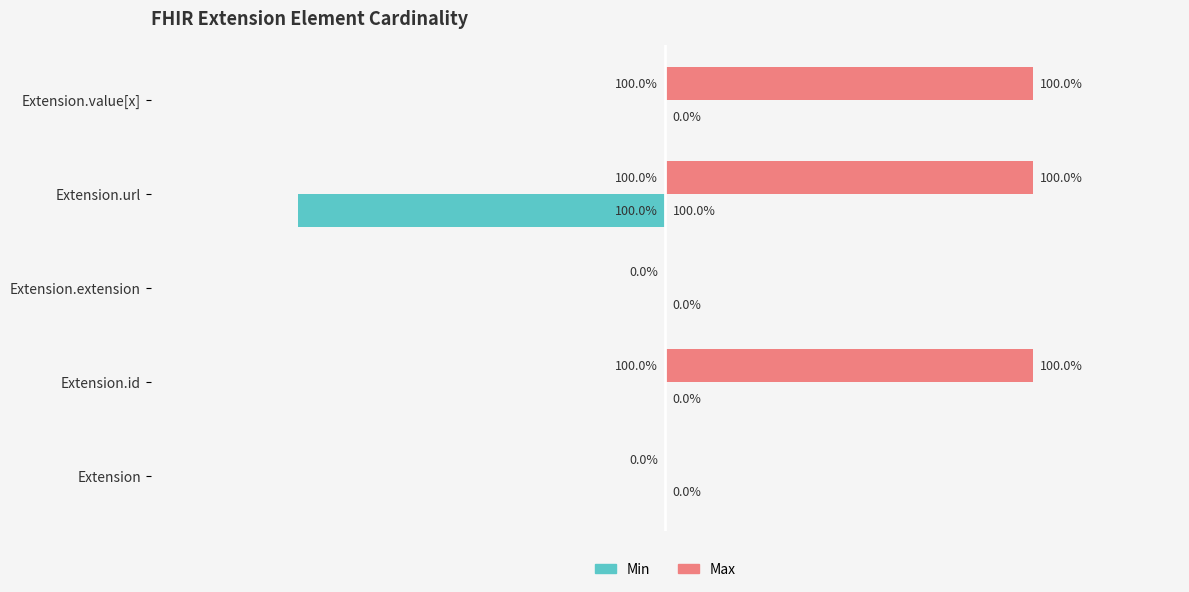

What is the greatest value displayed?

1